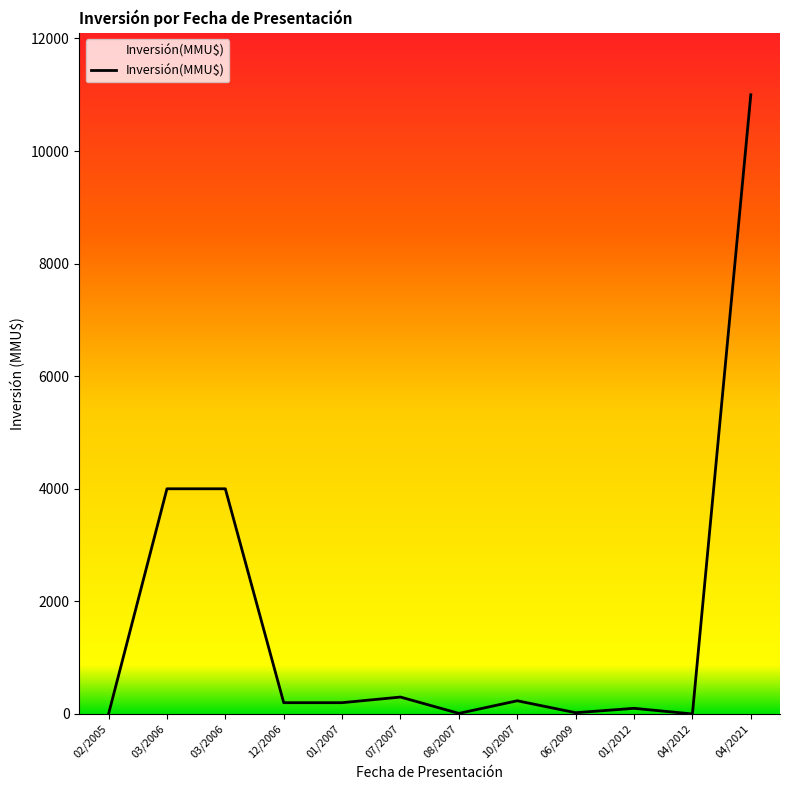

True or false: the data has more than 2 interior local peaks.

True